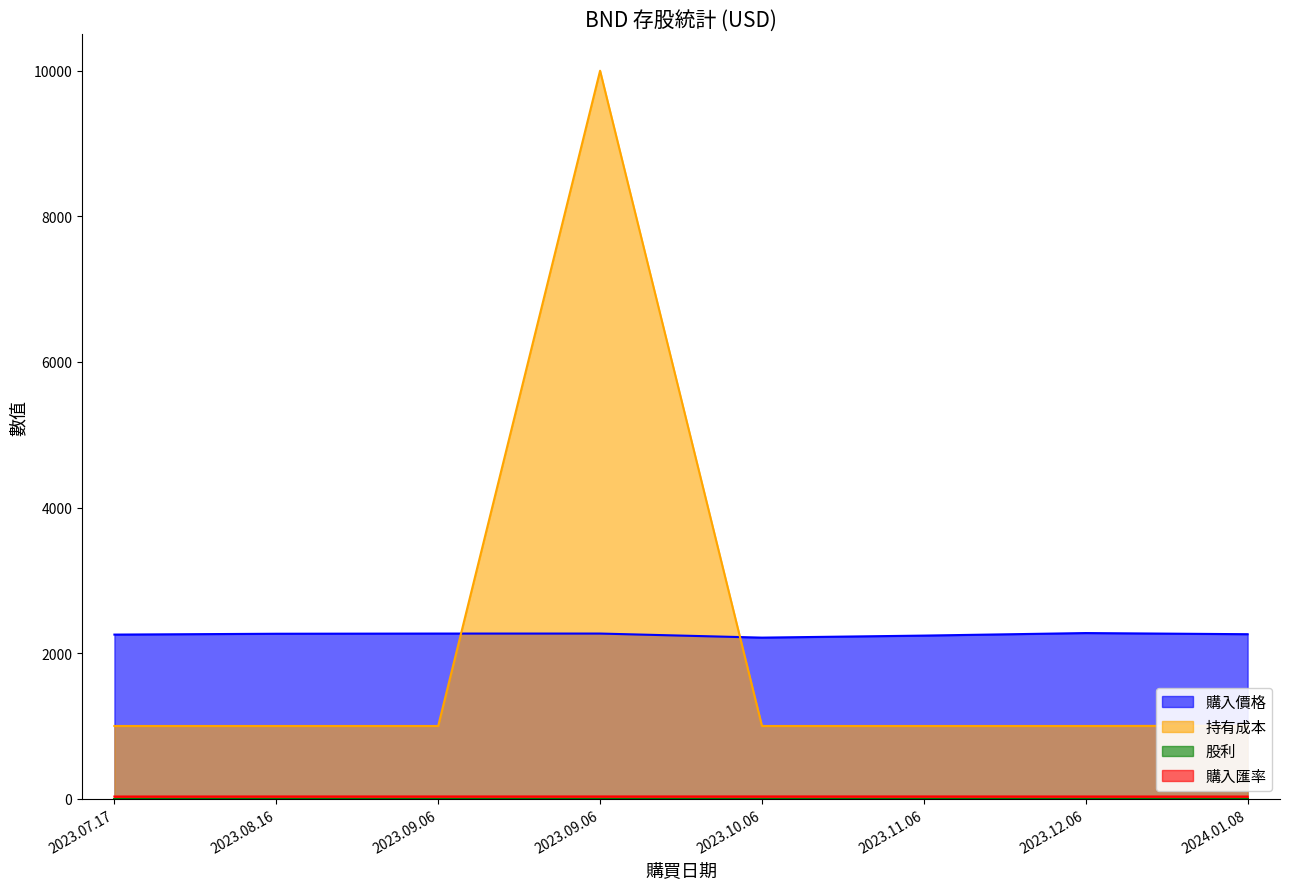

Read the 購入價格 value at 2023.09.06.

2269.7